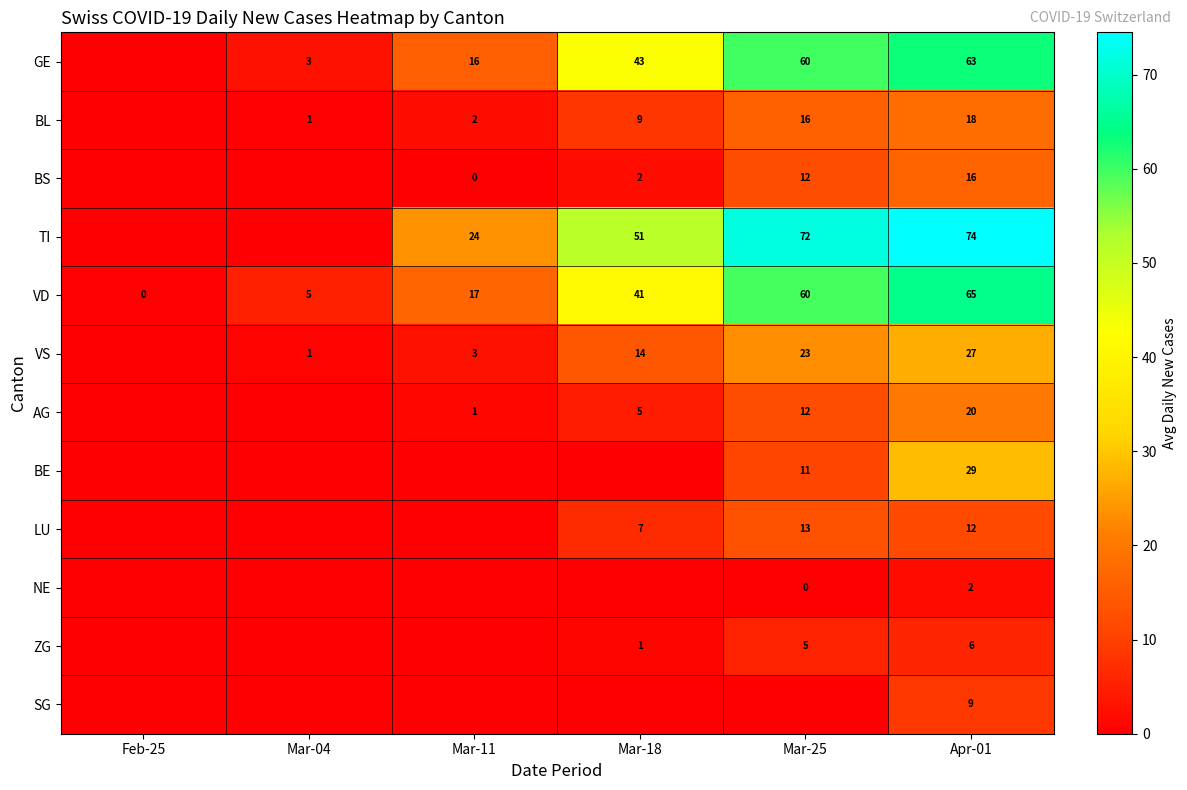

The VD series shows 65 at Apr-01. True or false?

True